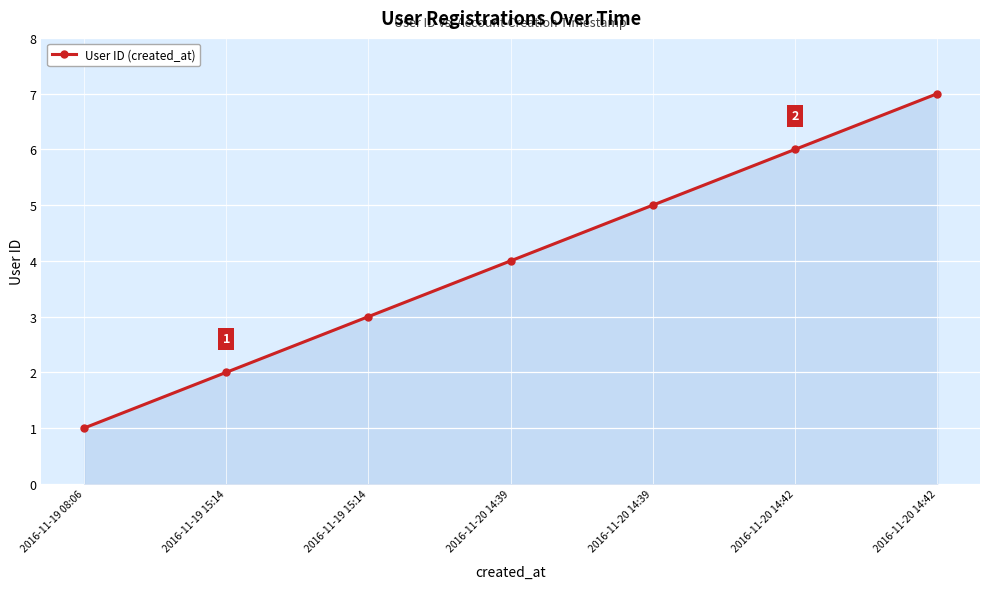

Reading right to left, list all the values displayed in this chart.

7	6	5	4	3	2	1